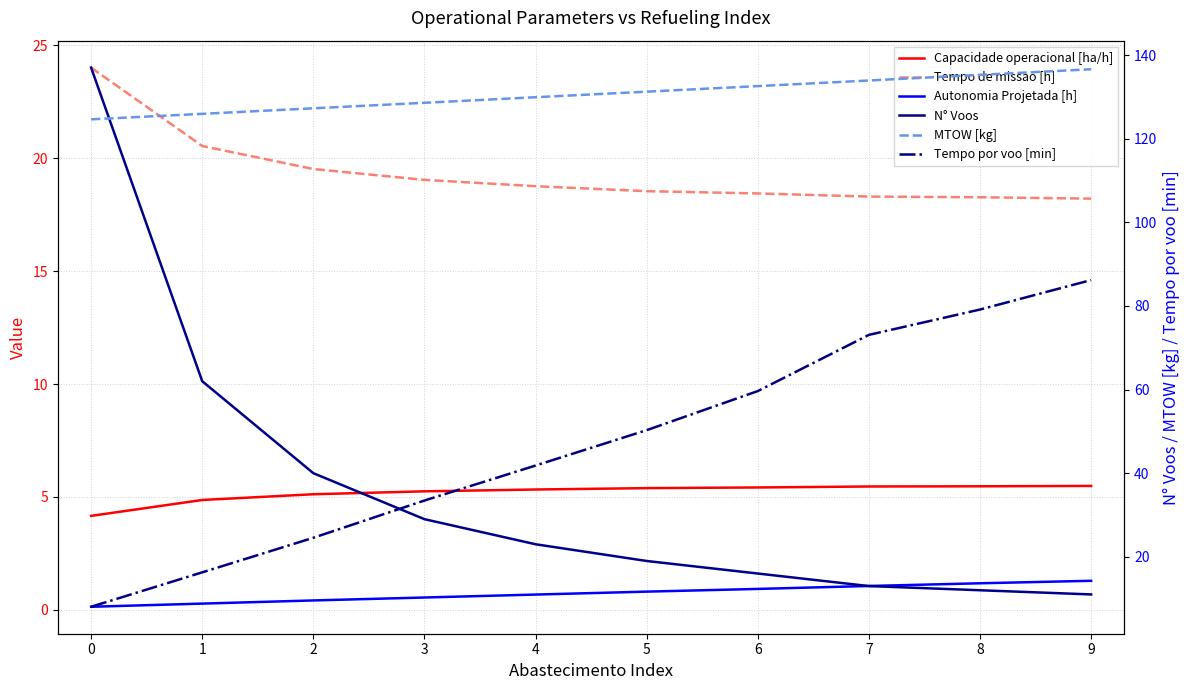

Rank the series by their maximum value, from highest to lowest.

N° Voos, MTOW [kg], Tempo por voo [min], Tempo de missao [h], Capacidade operacional [ha/h], Autonomia Projetada [h]